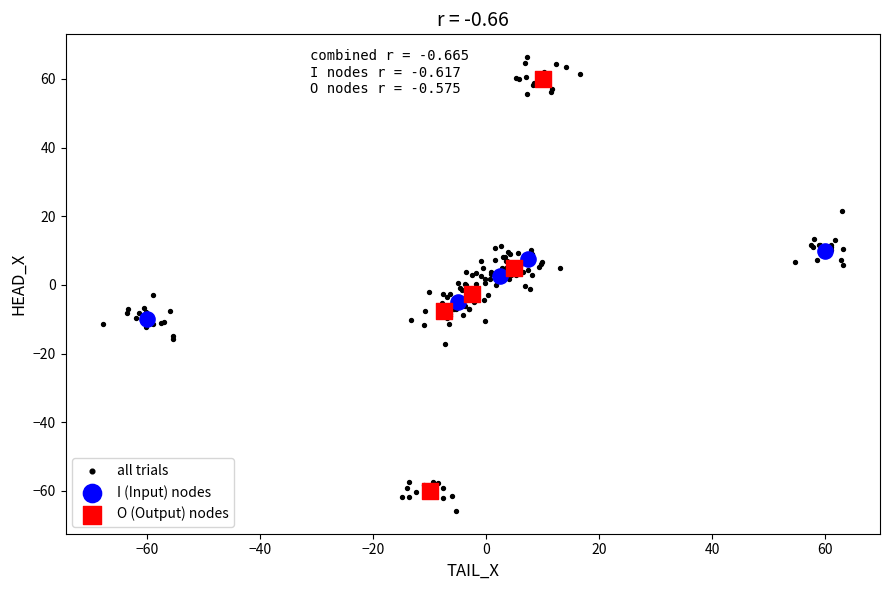

Which series has the largest Y range (max minus min)?

all trials